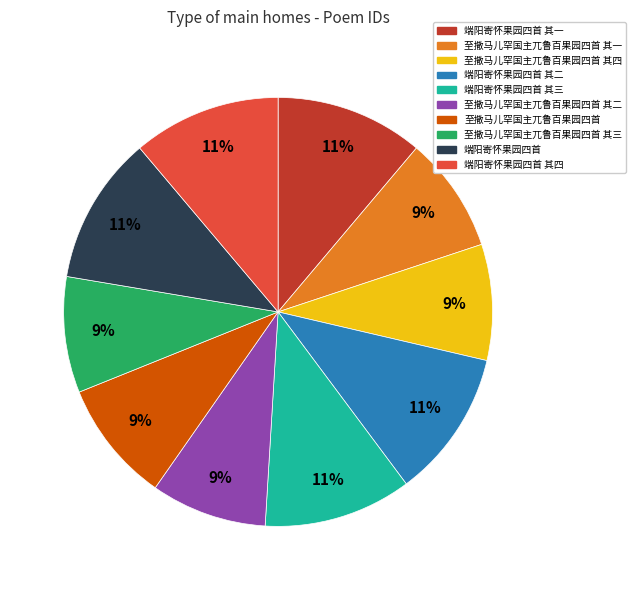

To the nearest percent, what is the average slice percentage?

10%